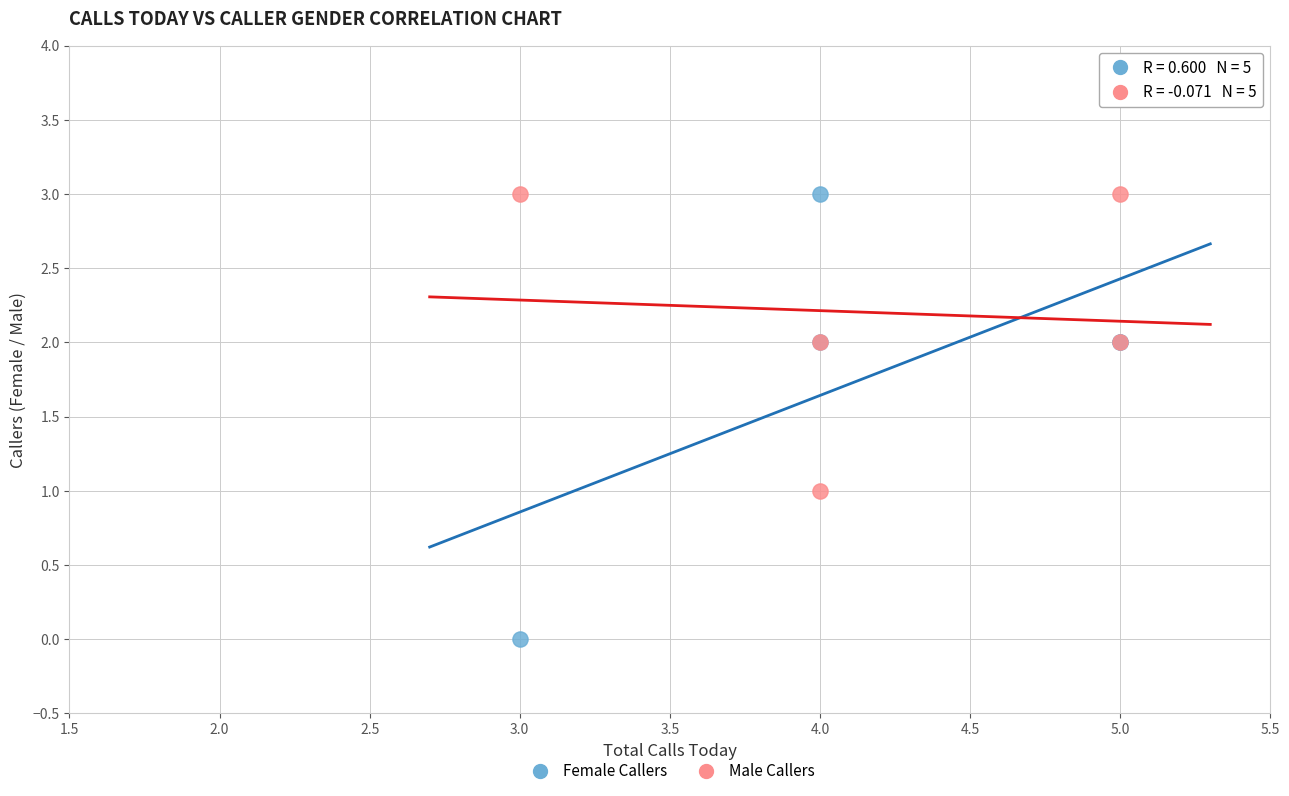

Which series contains the lowest Y value?

Female Callers